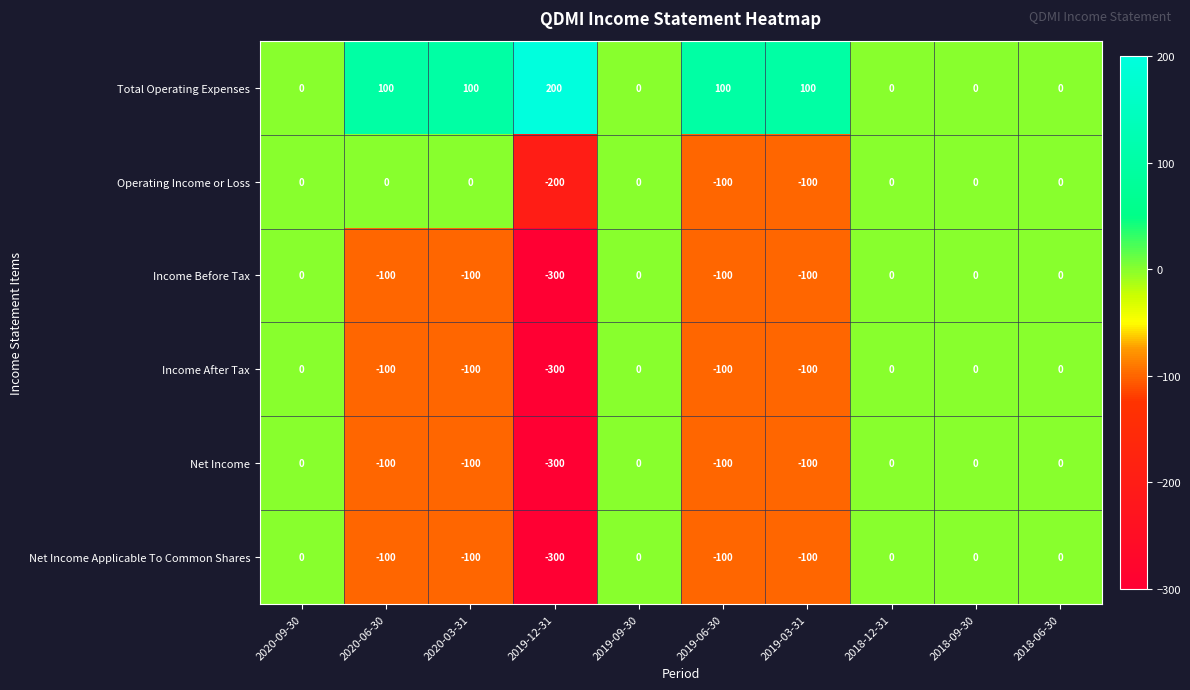

Which series has the largest total across all categories?

Total Operating Expenses